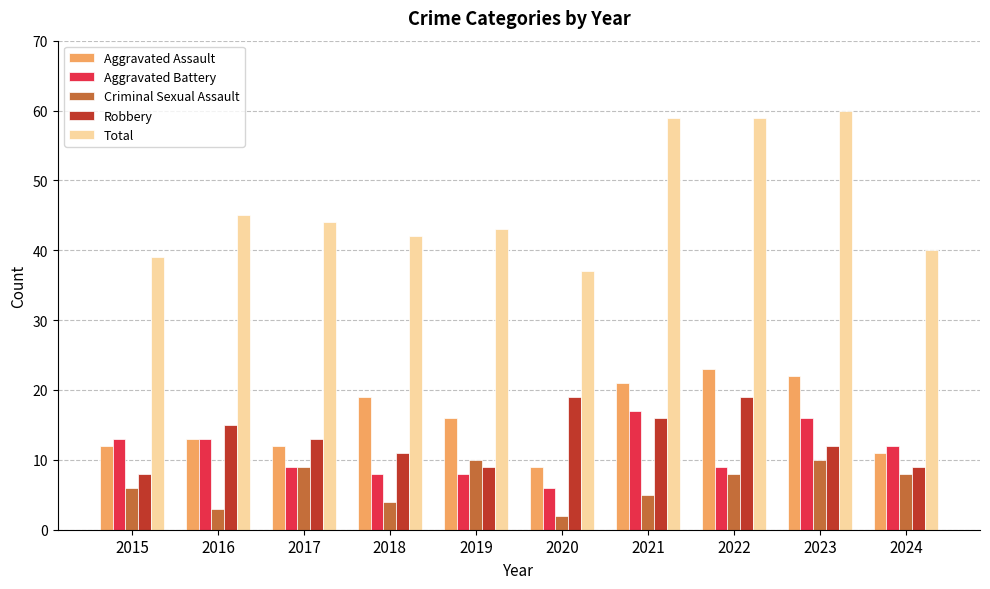

Count the number of data series in this chart.

5